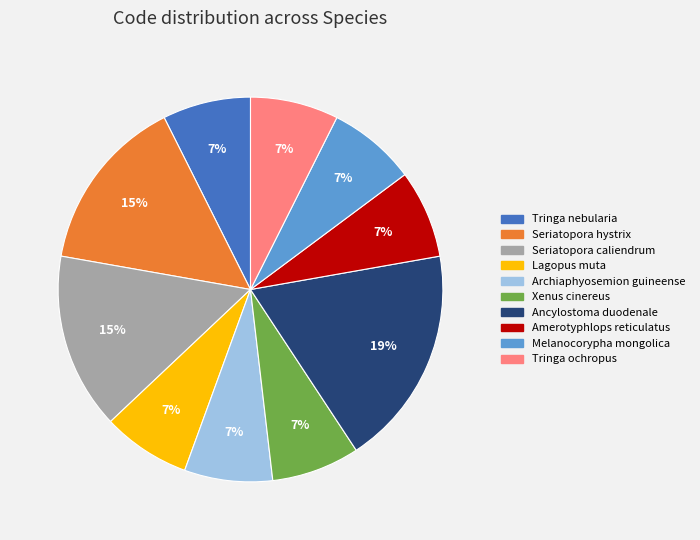

To the nearest percent, what is the average slice percentage?

10%